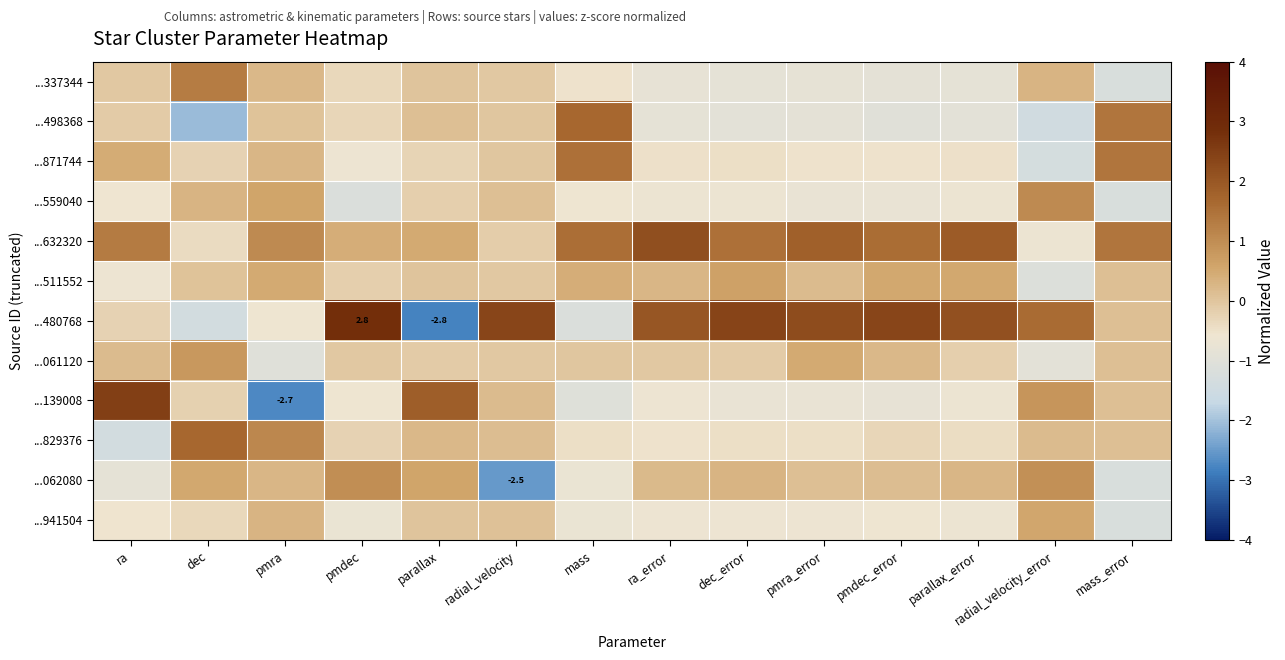

Which series has the largest total across all categories?

...632320